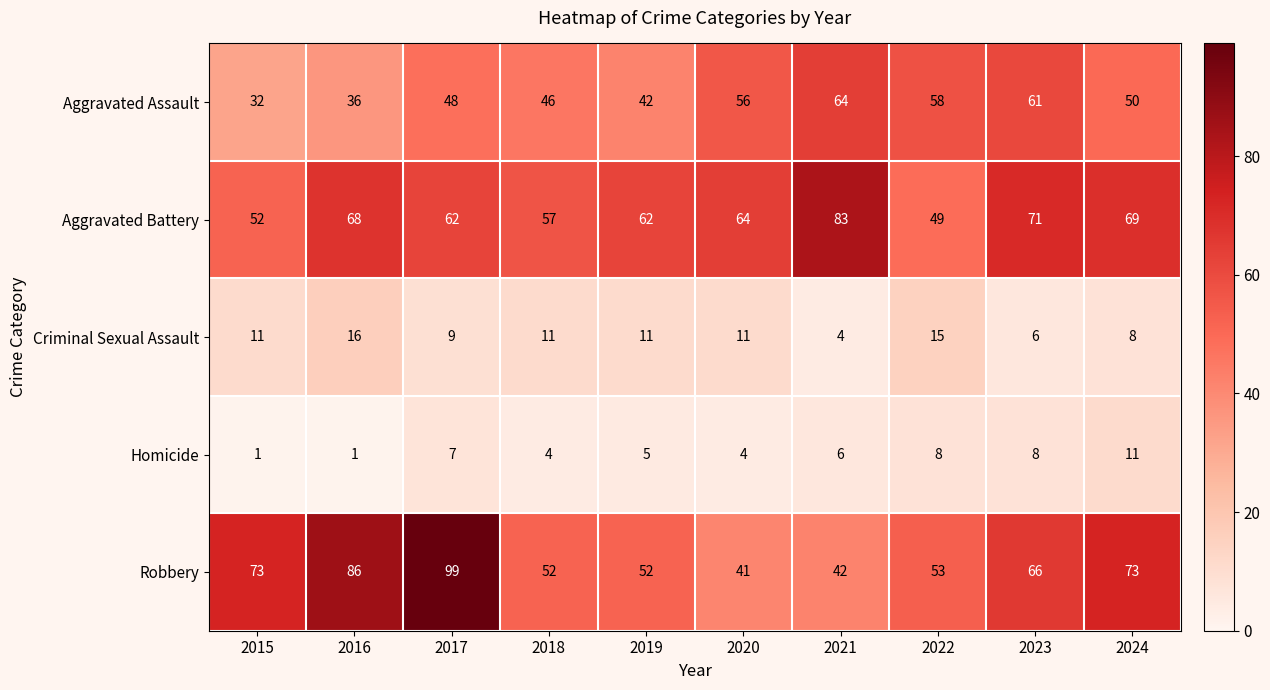

What is the difference between the maximum and second lowest values in the Aggravated Battery series?

31